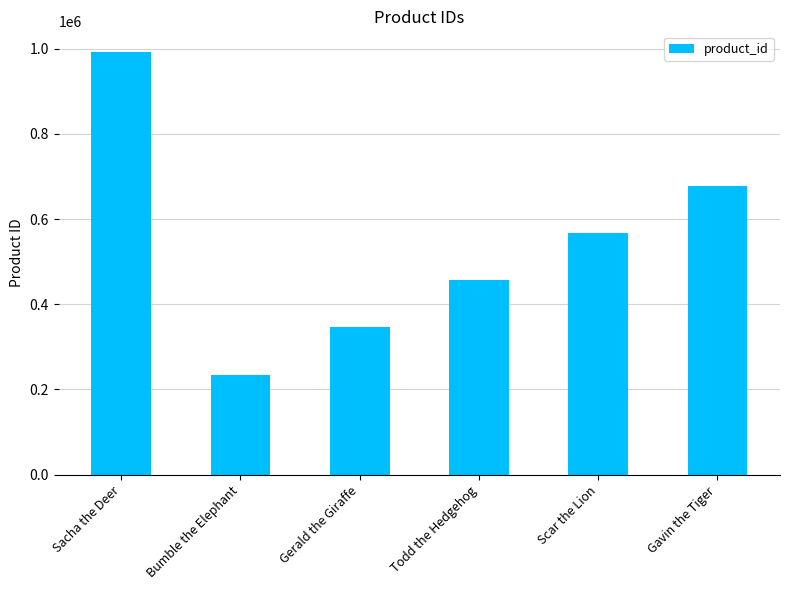

What is the sum of the values at Scar the Lion and Bumble the Elephant?

802457